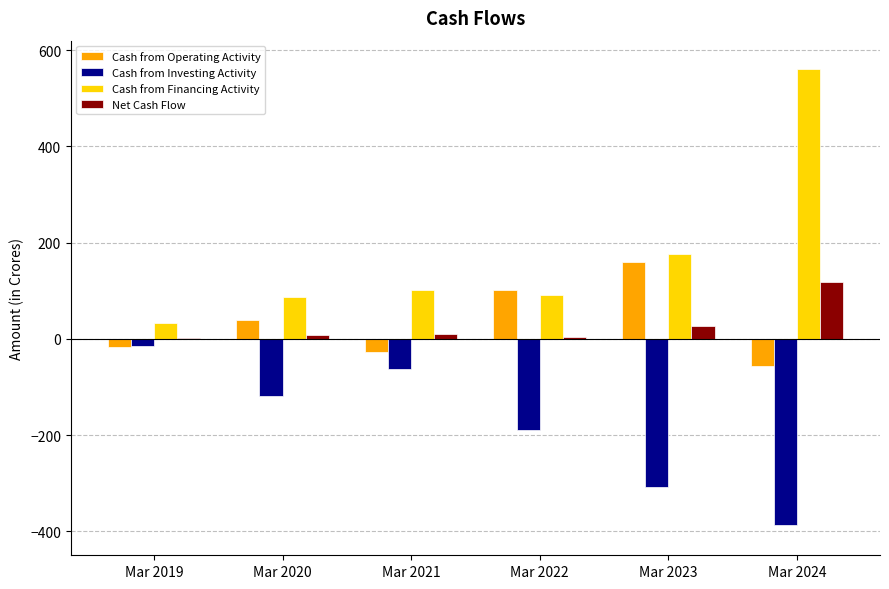

Between Mar 2023 and Mar 2024, which series saw the biggest shift?

Cash from Financing Activity